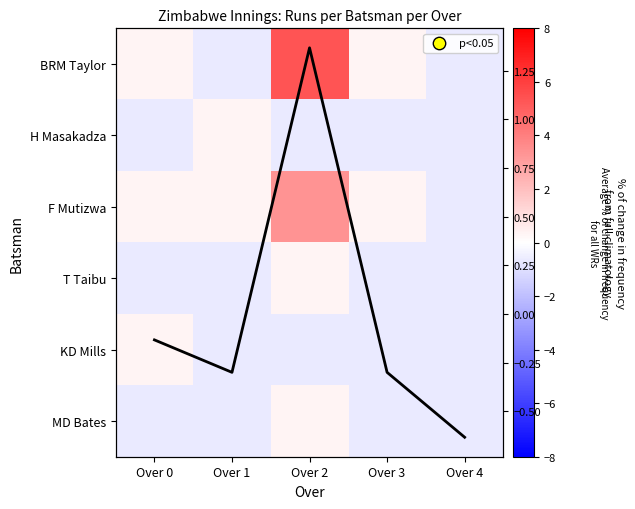

What is the total value across all series at Over 4?

-4.4